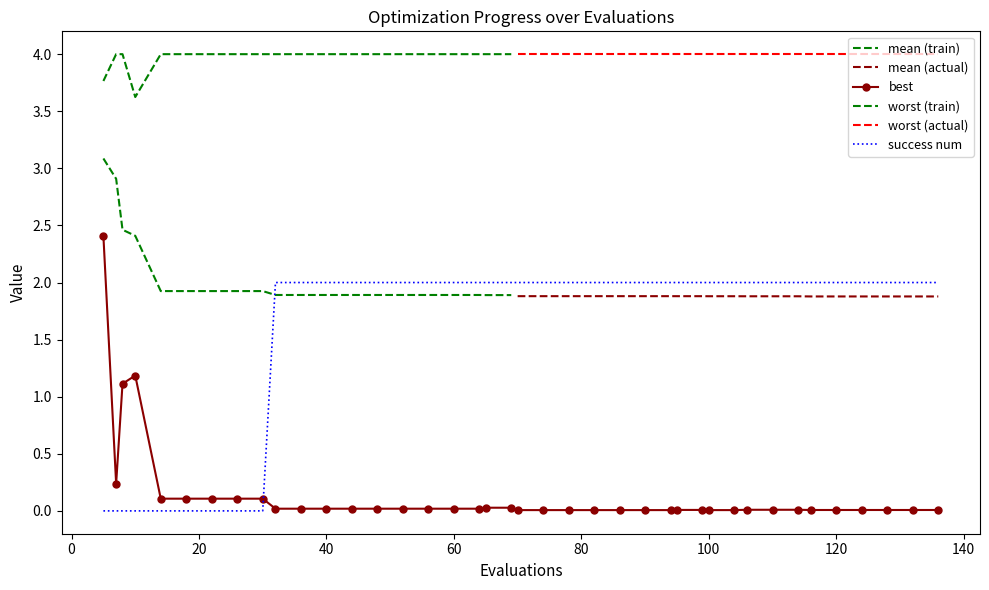

True or false: success num and best cross at least once.

True